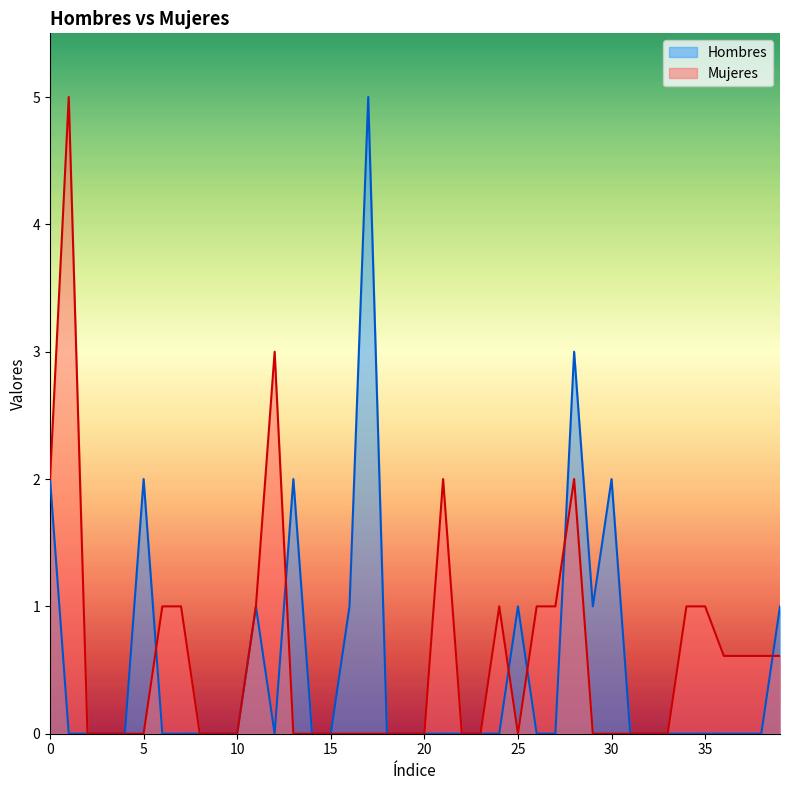

True or false: Hombres and Mujeres intersect in this chart.

True